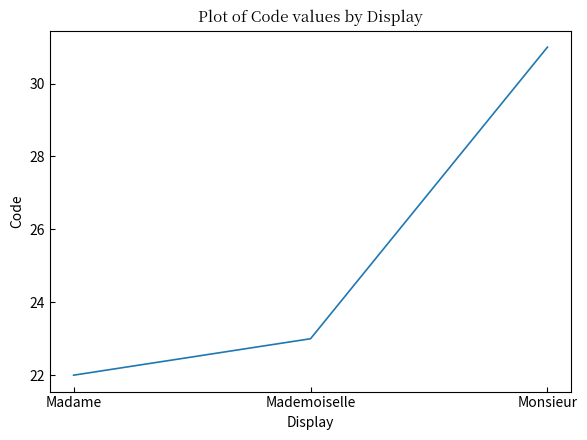

List the labels in order of value, smallest first.

Madame, Mademoiselle, Monsieur